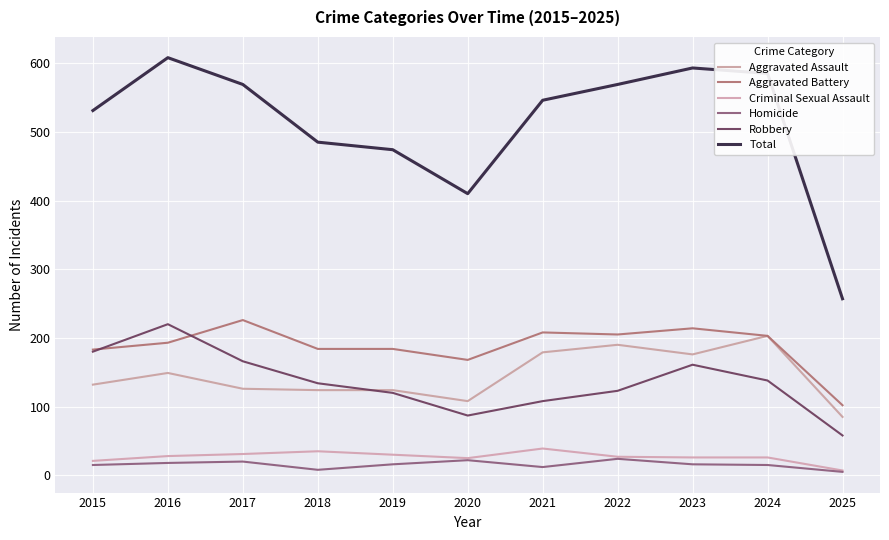

At which label does Aggravated Battery reach its minimum?

2025